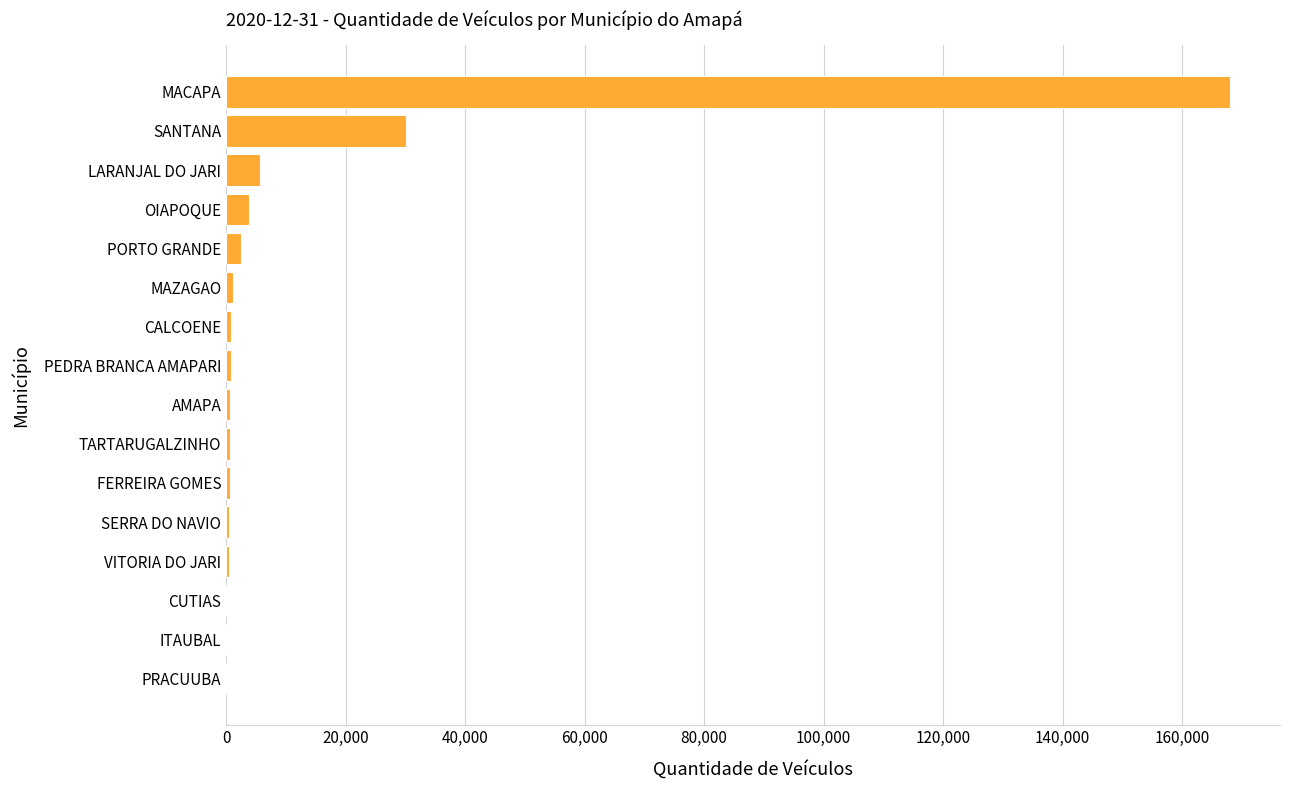

What is the sum of all values?

216088